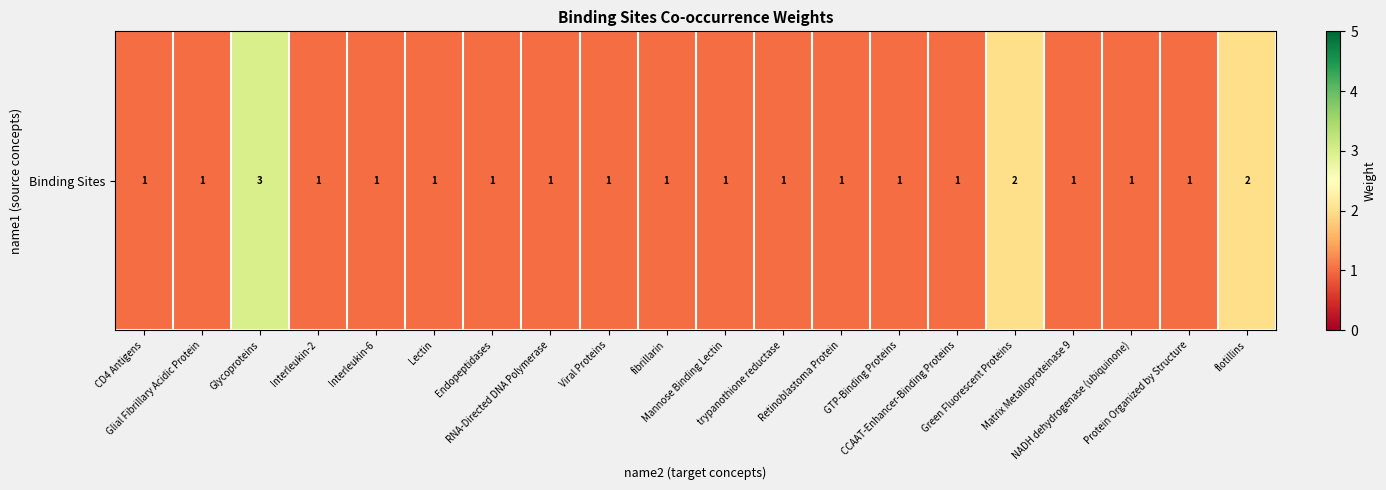

List the labels in order of value, smallest first.

CD4 Antigens, Glial Fibrillary Acidic Protein, Interleukin-2, Interleukin-6, Lectin, Endopeptidases, RNA-Directed DNA Polymerase, Viral Proteins, fibrillarin, Mannose Binding Lectin, trypanothione reductase, Retinoblastoma Protein, GTP-Binding Proteins, CCAAT-Enhancer-Binding Proteins, Matrix Metalloproteinase 9, NADH dehydrogenase (ubiquinone), Protein Organized by Structure, Green Fluorescent Proteins, flotillins, Glycoproteins